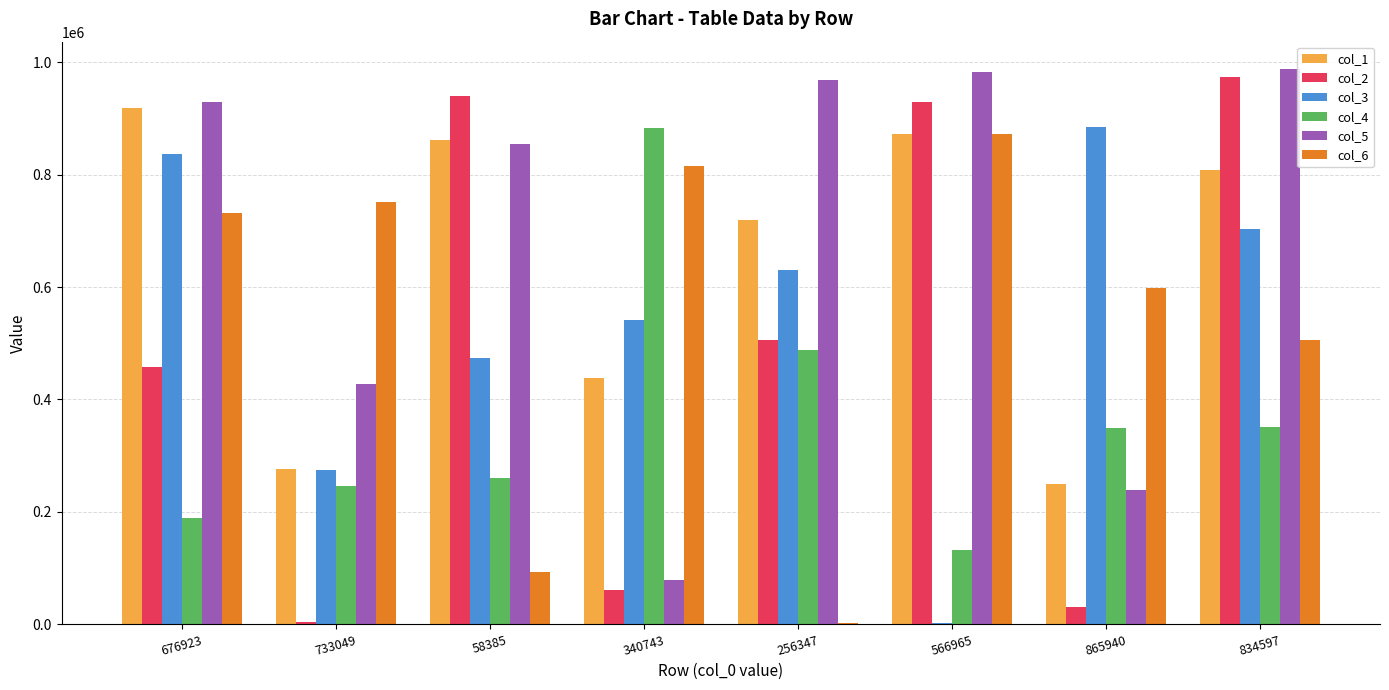

Which series has the largest range (max minus min)?

col_2